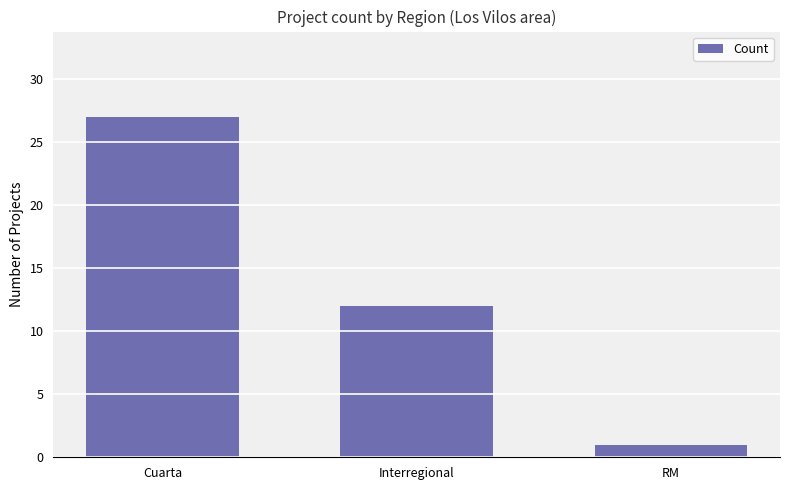

Where does the data first go above 12?

Cuarta